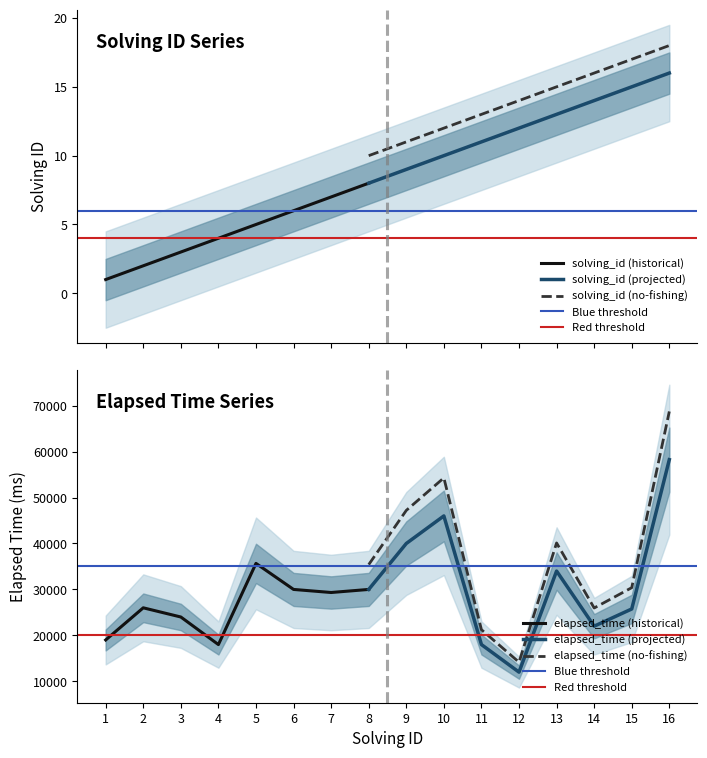

True or false: solving_id and elapsed_time intersect in this chart.

False